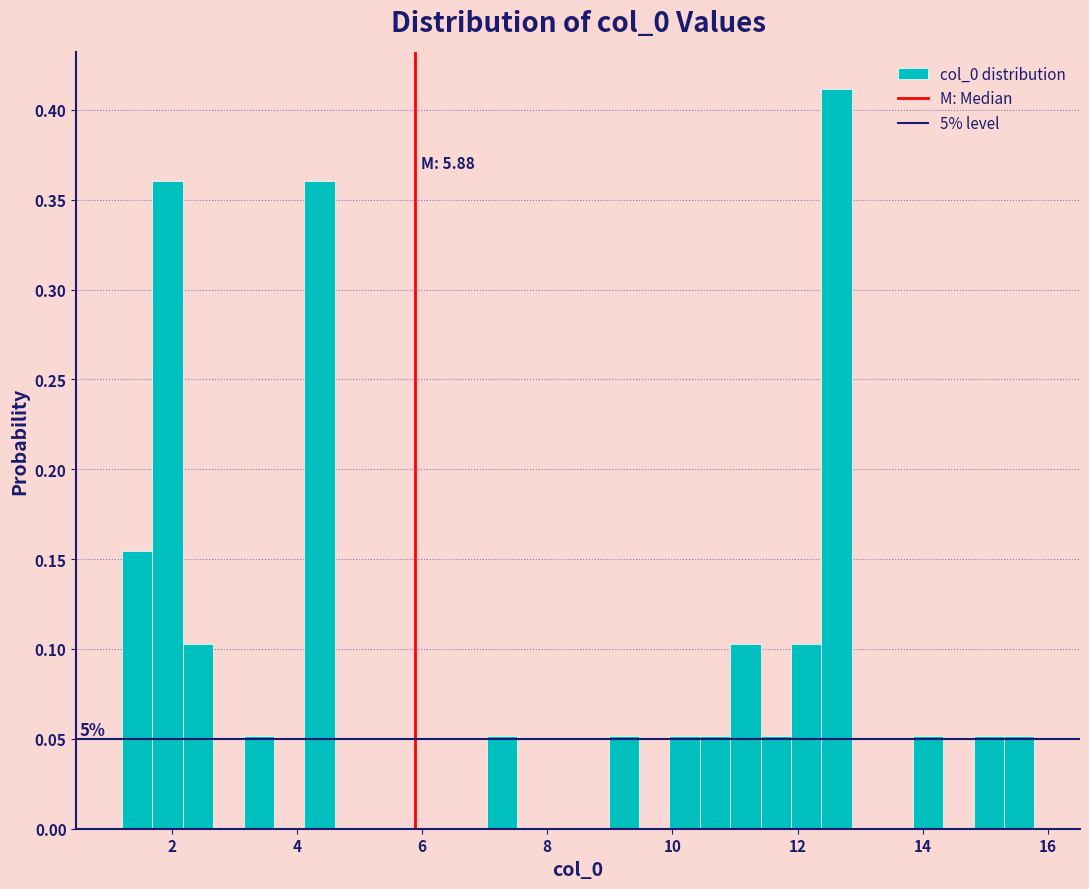

Around what value on the x-axis is the tallest bar? Give the approximate position of its centre, as read against the axis.

12.6